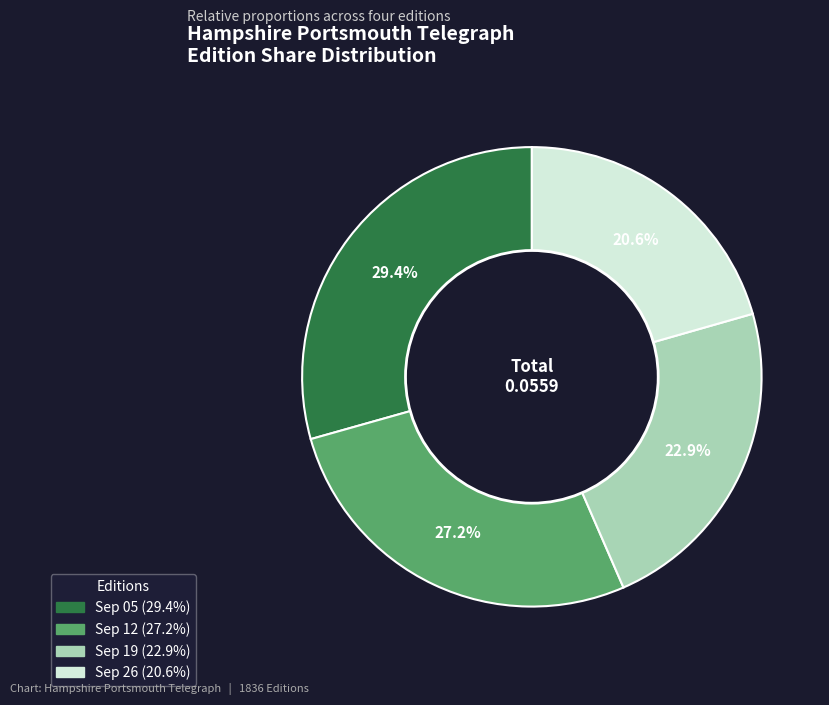

How many segments does this pie chart have?

4